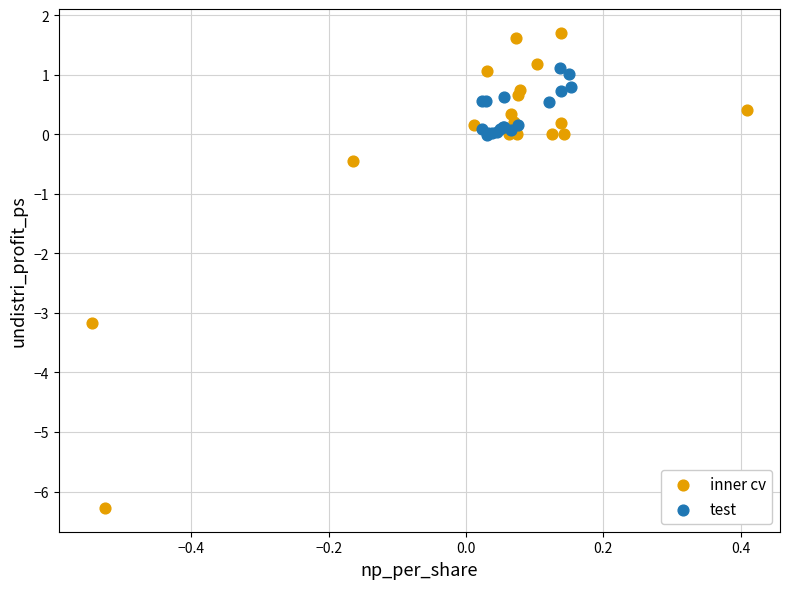

Which series contains the lowest Y value?

inner cv